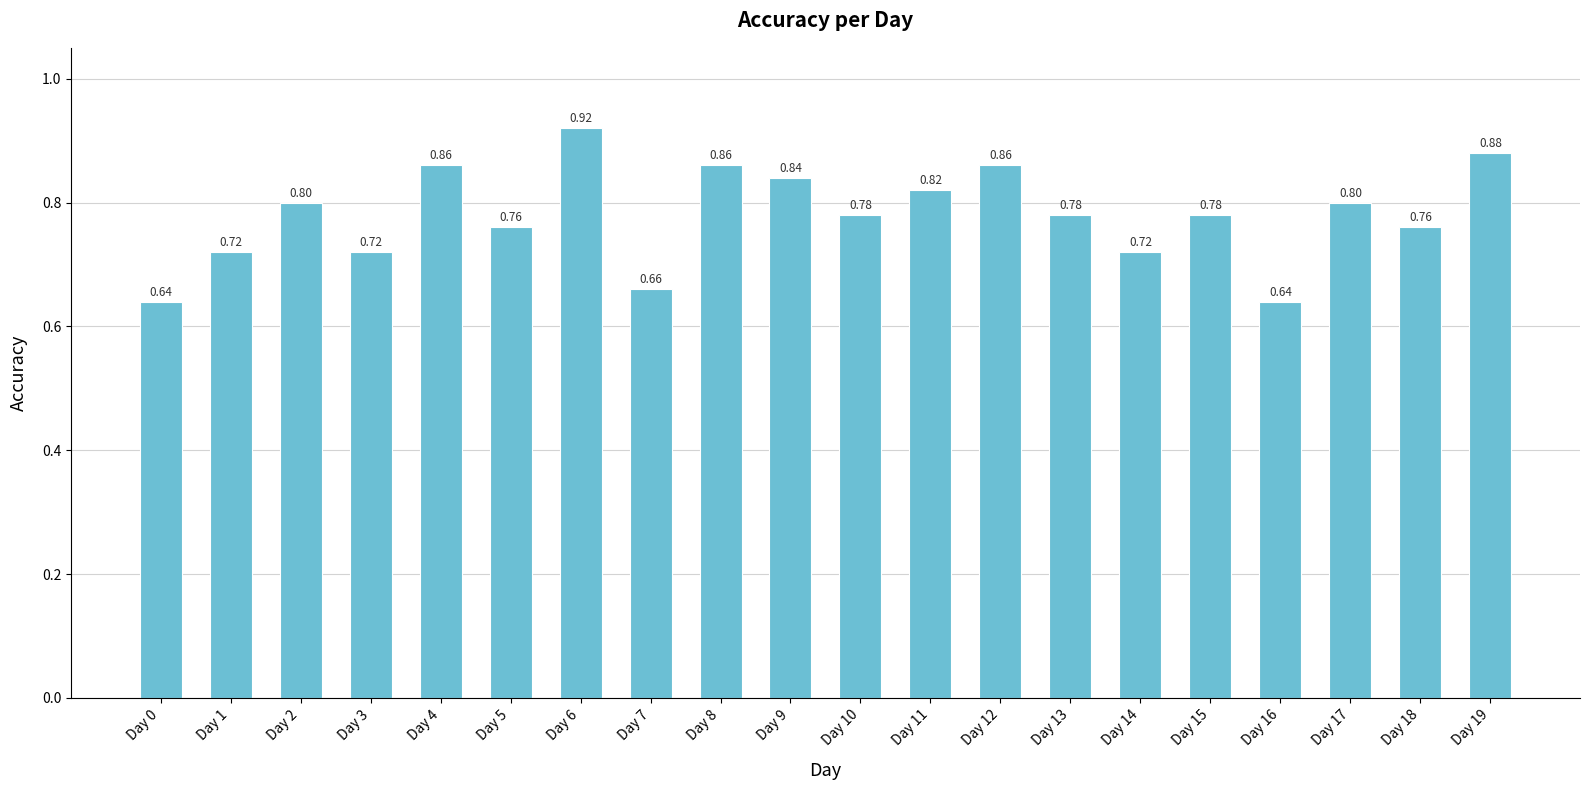

Read the value at Day 2.

0.8